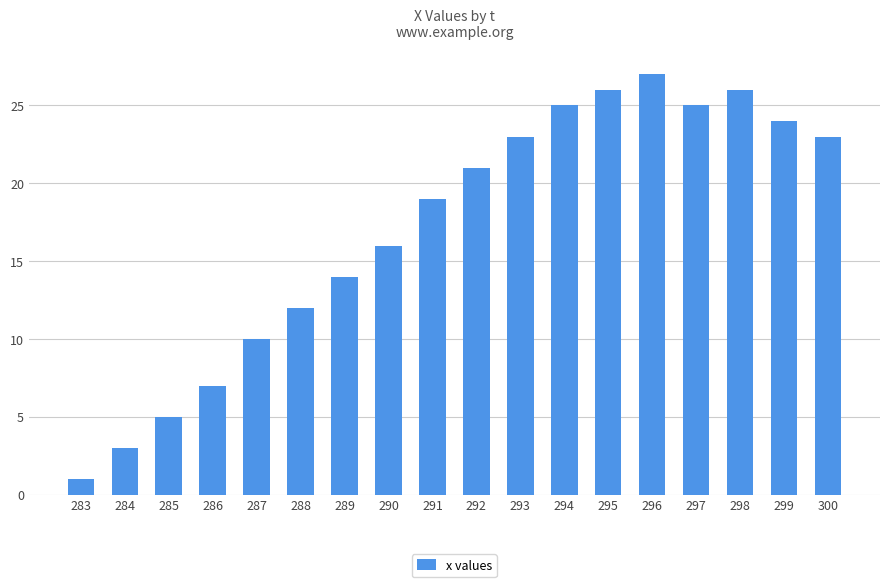

The chart shows a value of 10 at 298. True or false?

False